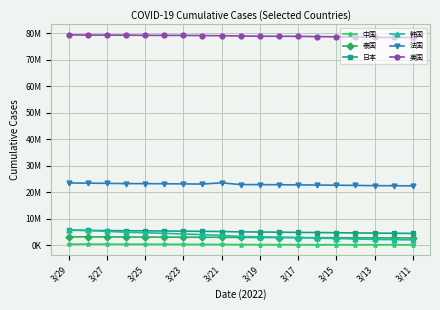

What are all the series names shown in the legend?

中国, 泰国, 日本, 韩国, 法国, 美国